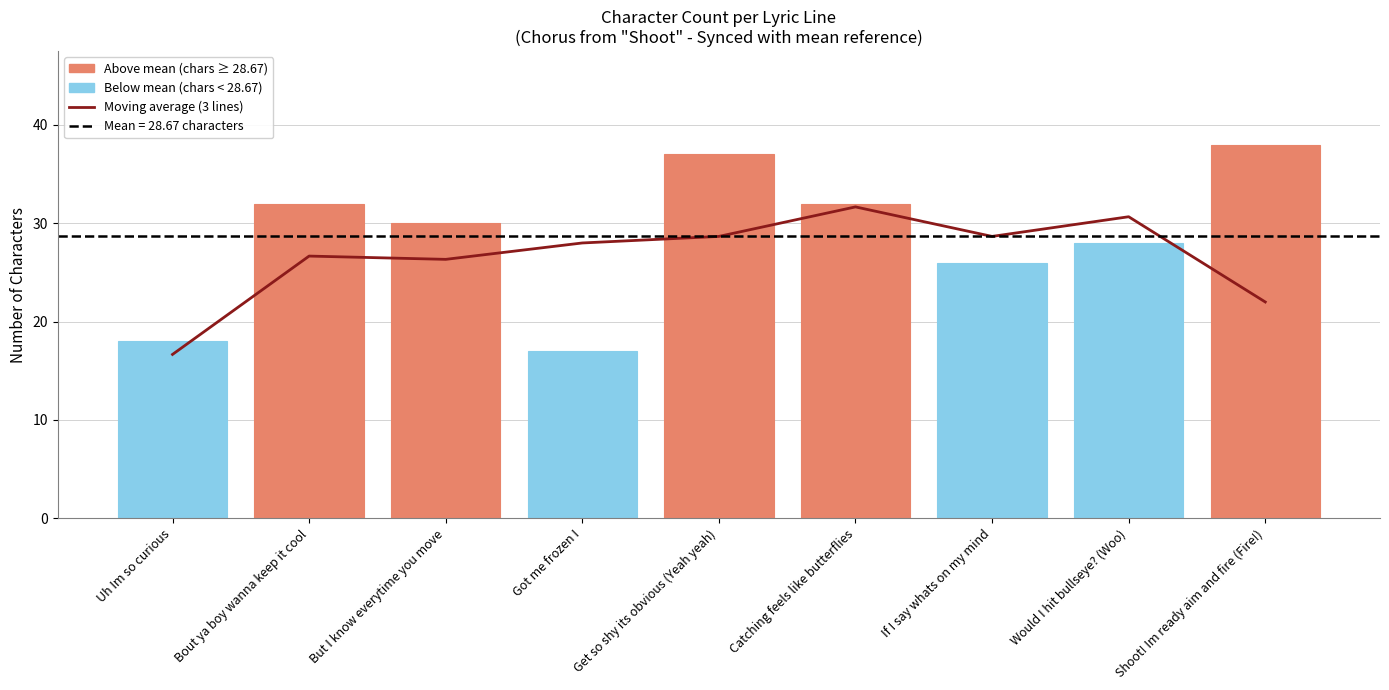

What is the label of the 3rd bar from the right?

If I say whats on my mind